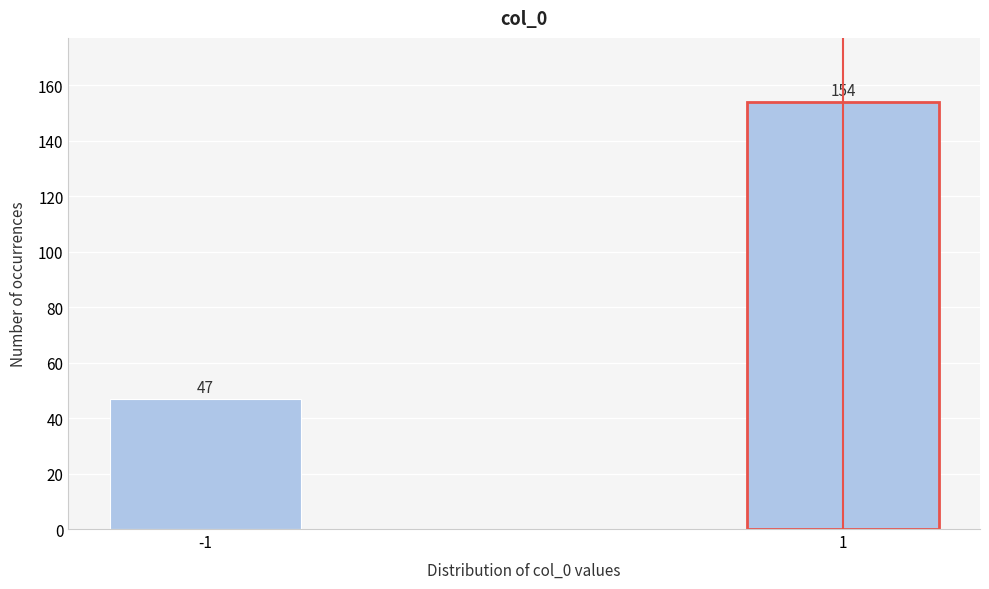

Reading left to right, list all the values displayed in this chart.

-1=47	1=154